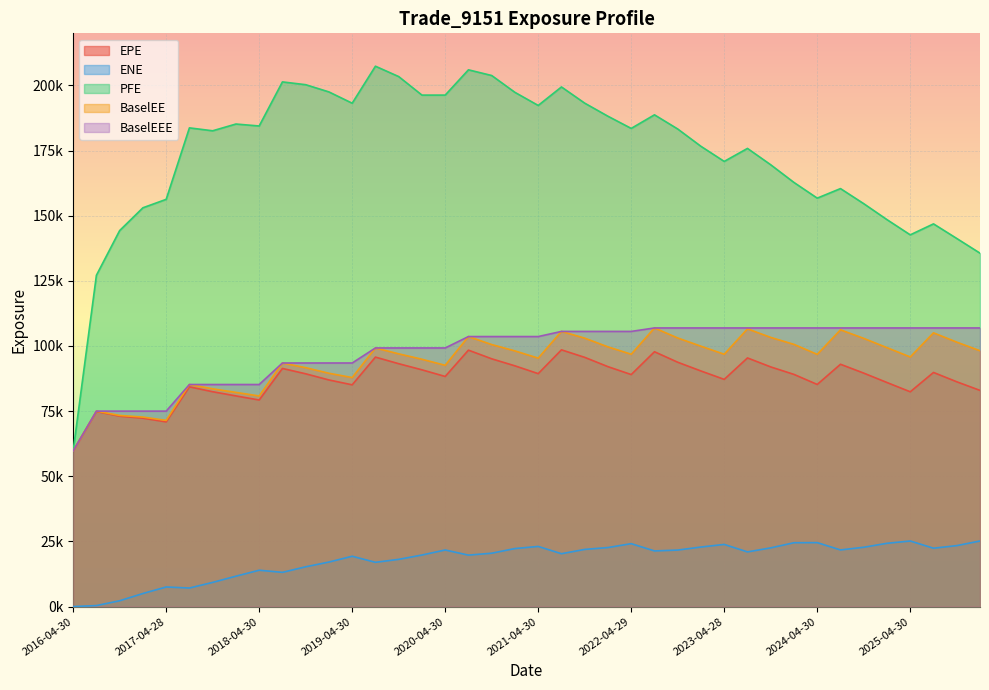

What is the difference between the maximum and minimum values in the PFE series?

147655.5